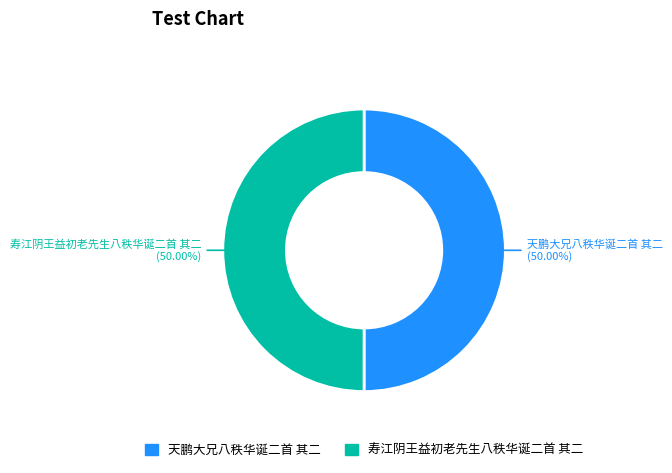

True or false: 天鹏大兄八秩华诞二首 其二 accounts for 50% of the total.

True